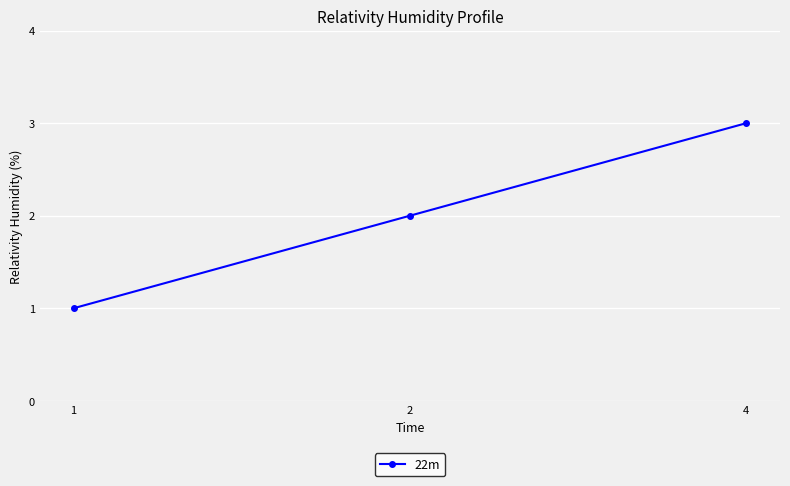

The chart shows a value of 1 at 4. True or false?

False